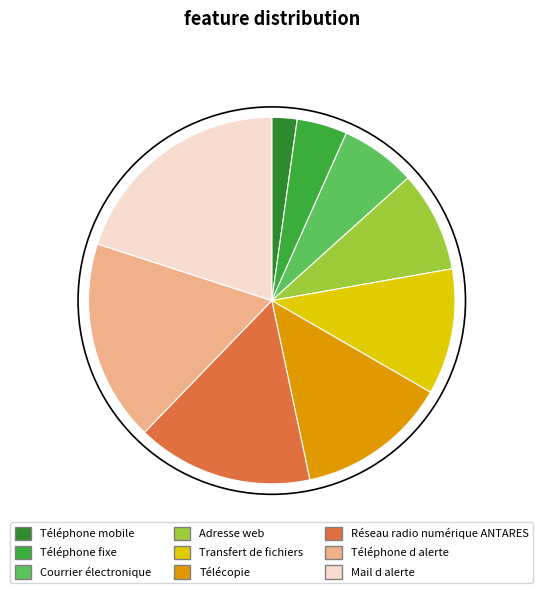

Does any single category account for the majority?

No